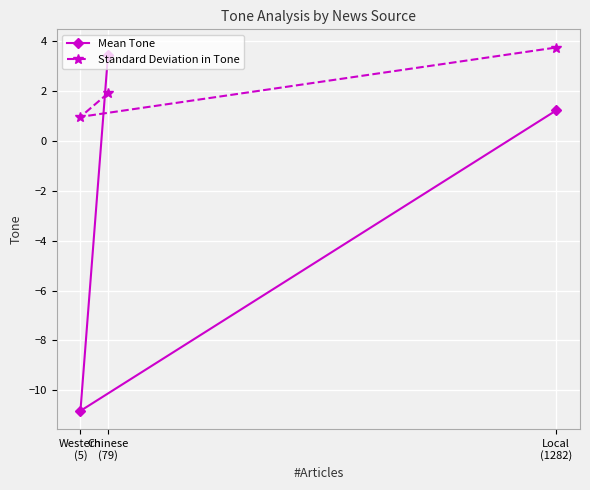

What are all the series names shown in the legend?

Mean Tone, Standard Deviation in Tone